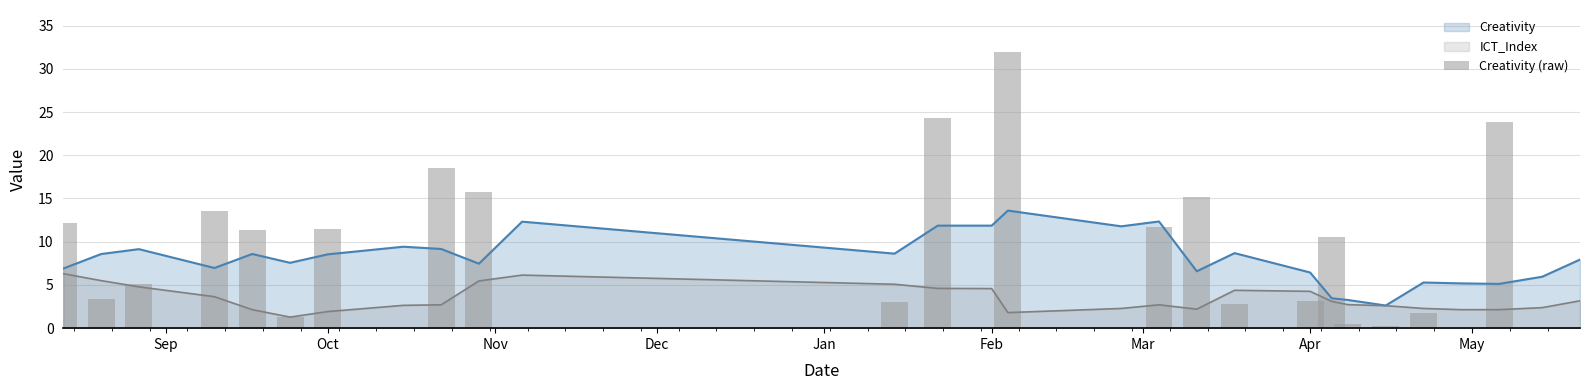

What is the sum of all values?

221.9